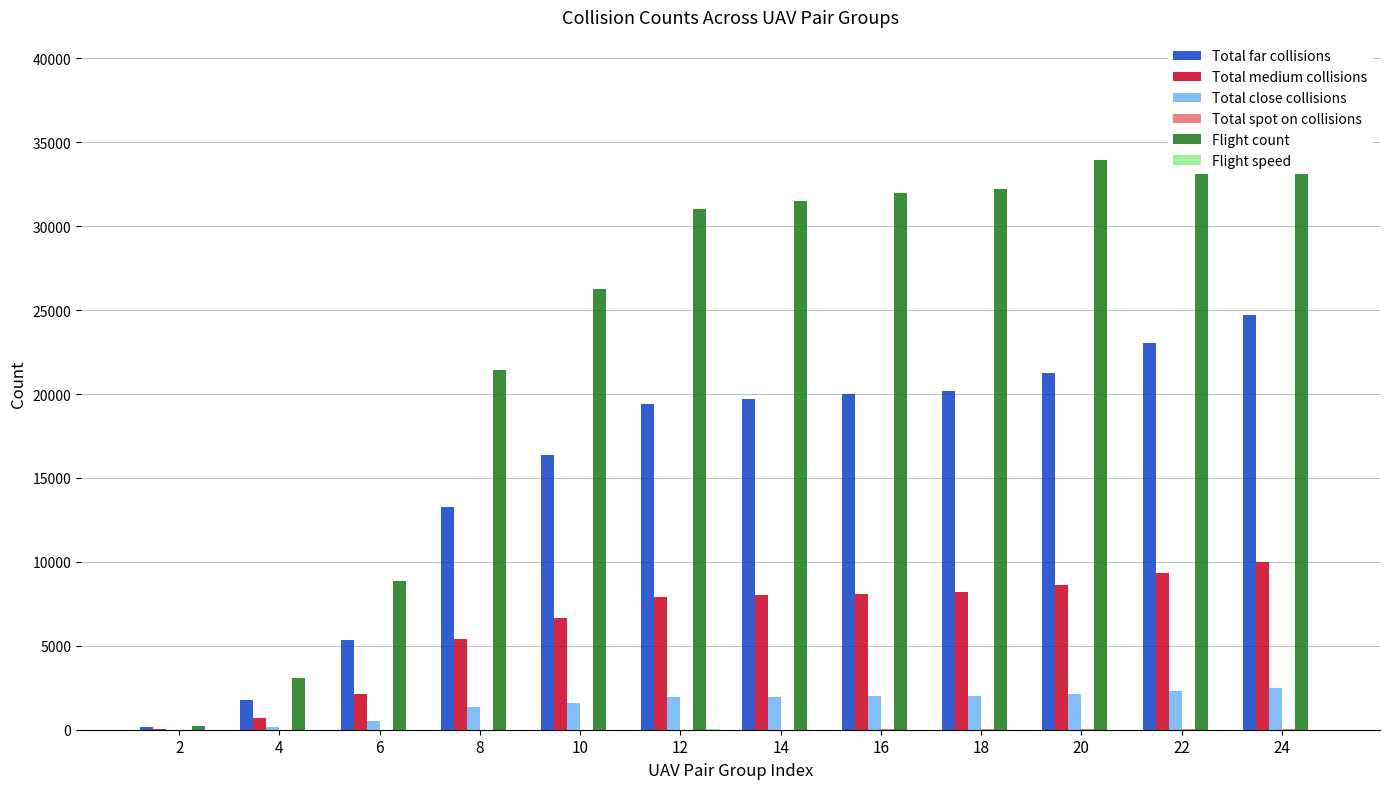

At how many categories does at least one series exceed 5436?

10